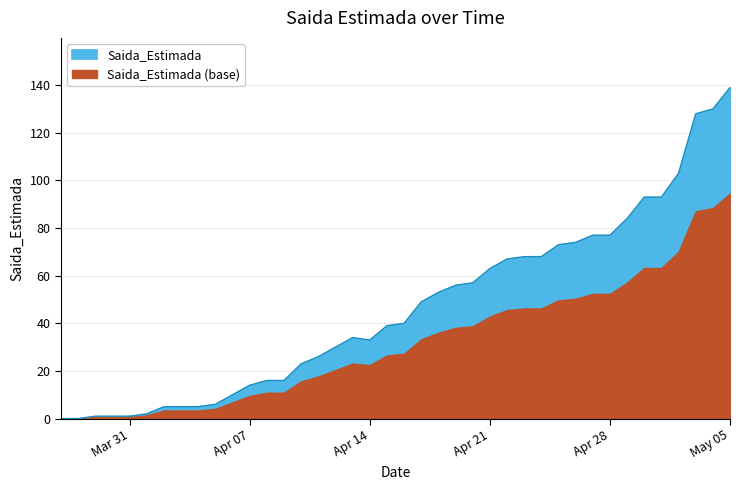

How many data points are above 40?

19